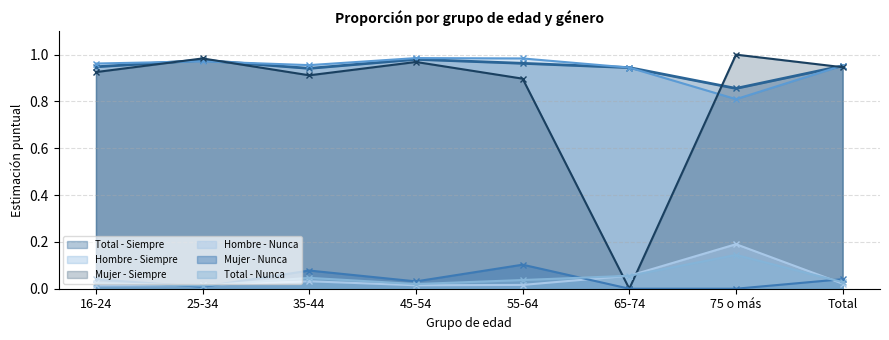

The Mujer - Siempre series shows -0.4 at 65-74. True or false?

False